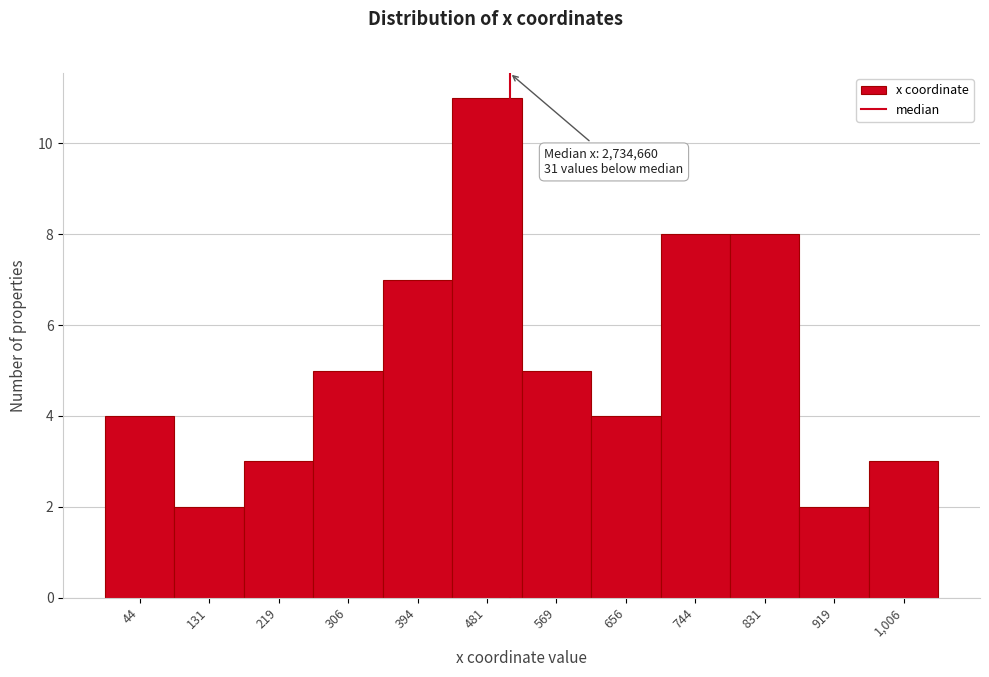

Reading left to right, list all the values displayed in this chart.

44=4	131=2	219=3	306=5	394=7	481=11	569=5	656=4	744=8	831=8	919=2	1,006=3